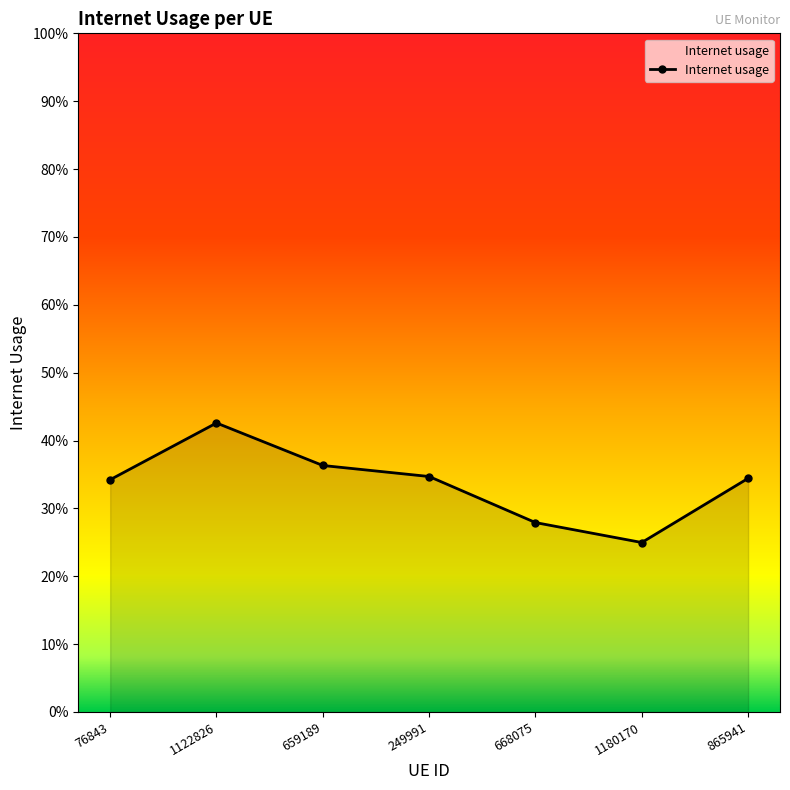

What is the maximum value shown in the chart?

0.4